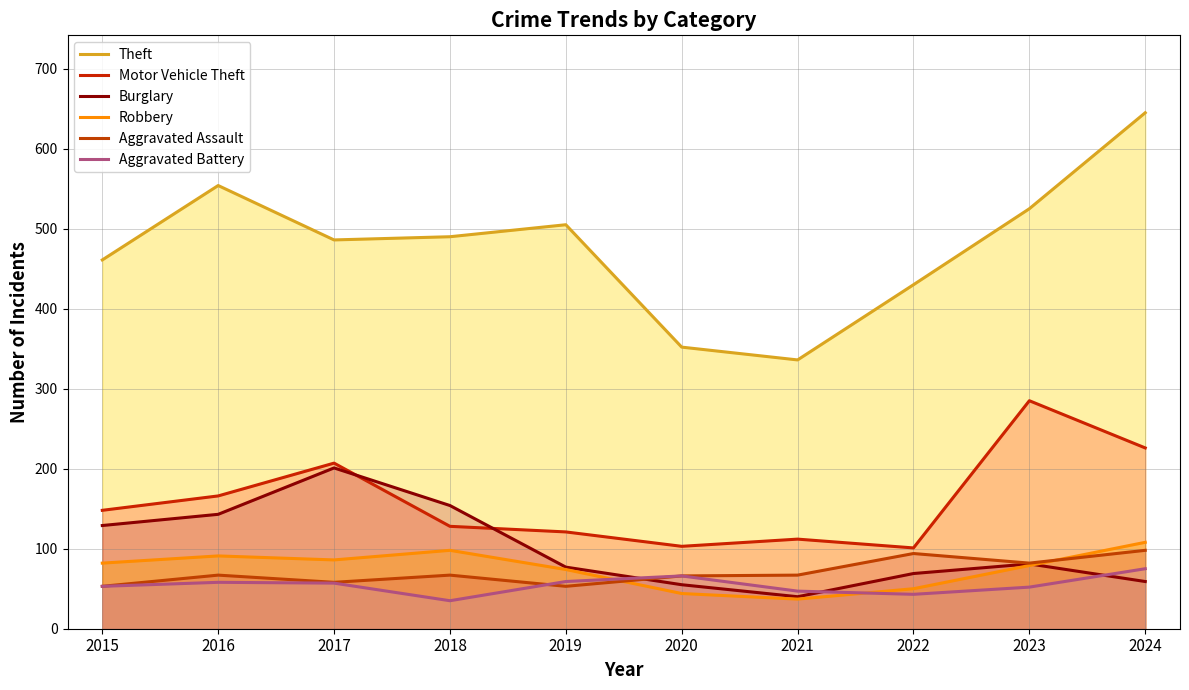

What are all the series names shown in the legend?

Theft, Motor Vehicle Theft, Burglary, Robbery, Aggravated Assault, Aggravated Battery